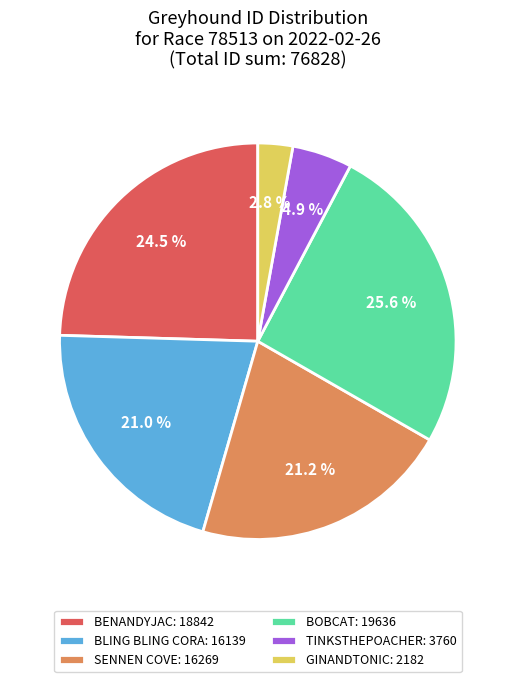

Does BLING BLING CORA represent more than half of the total?

No